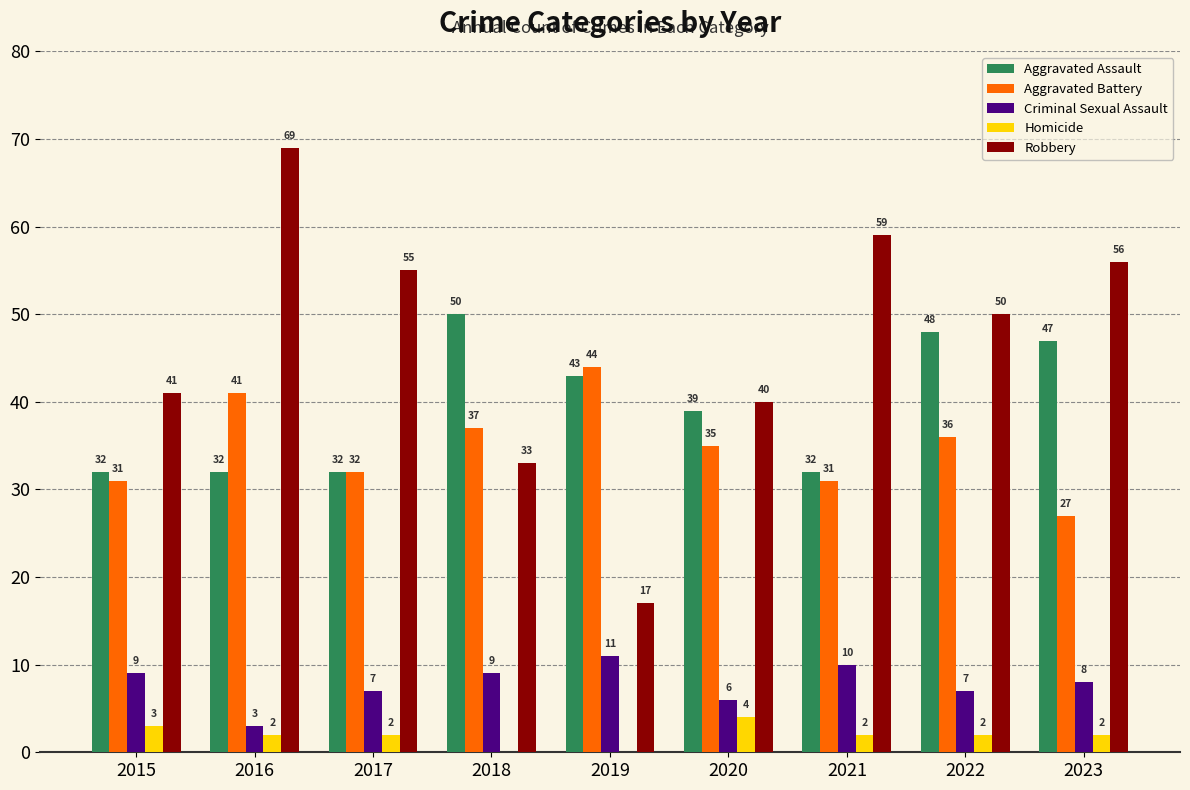

Which category has the highest value in the Criminal Sexual Assault series?

2019